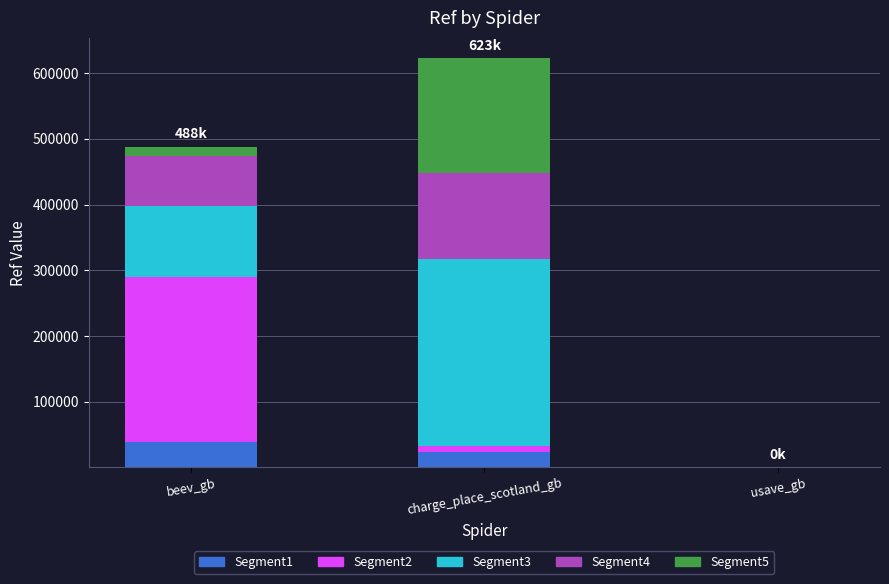

At which category is the sum across all series the highest?

charge_place_scotland_gb